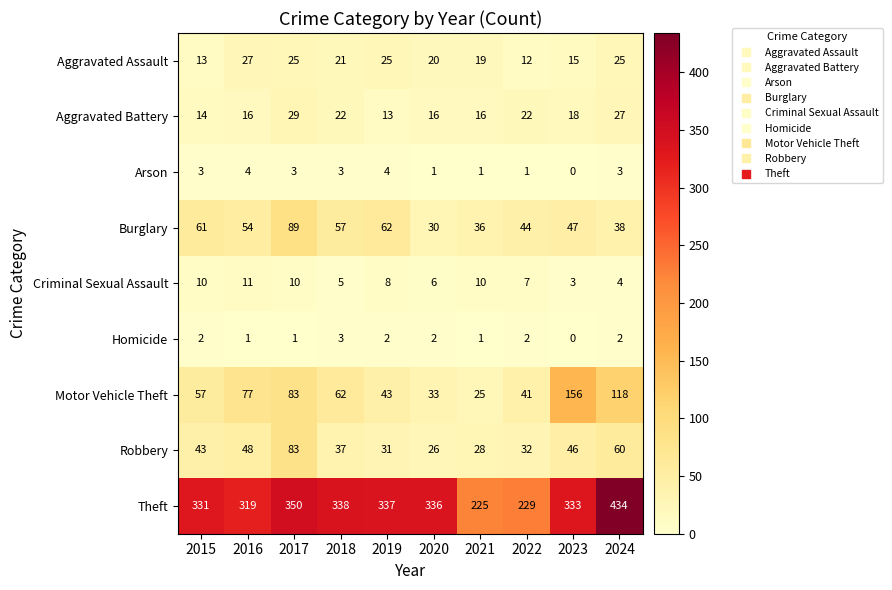

Which label corresponds to the largest value in the chart?

2024